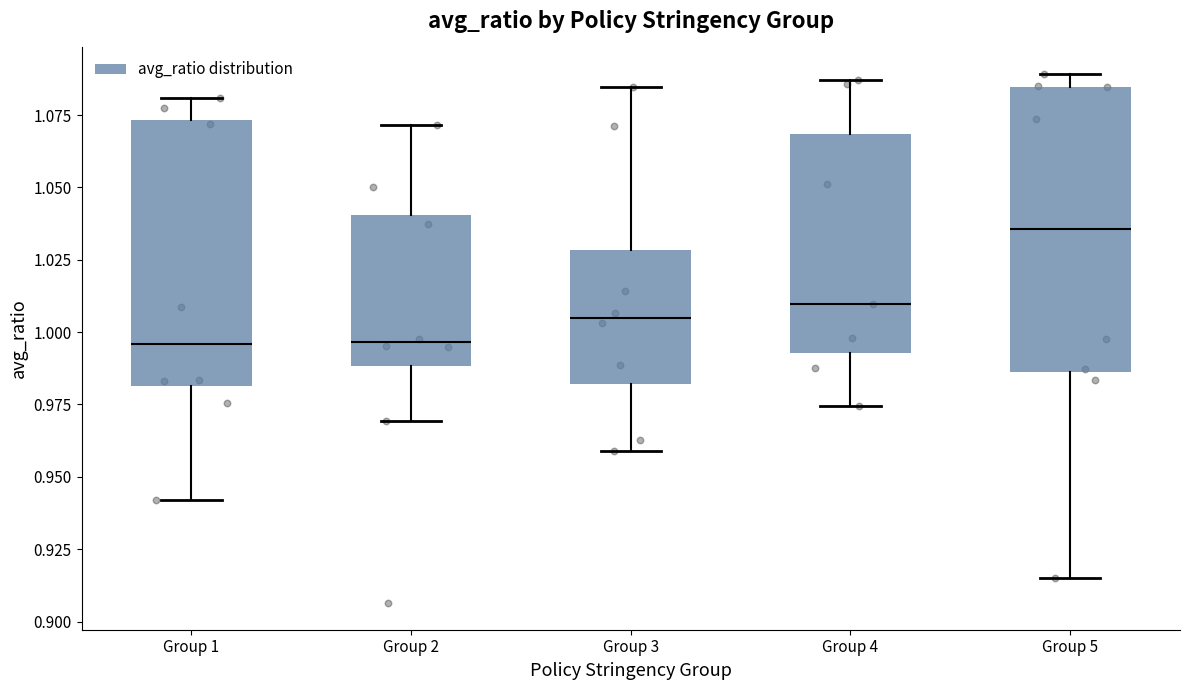

Which box is the tallest, from its lower edge to its upper edge?

Group 5